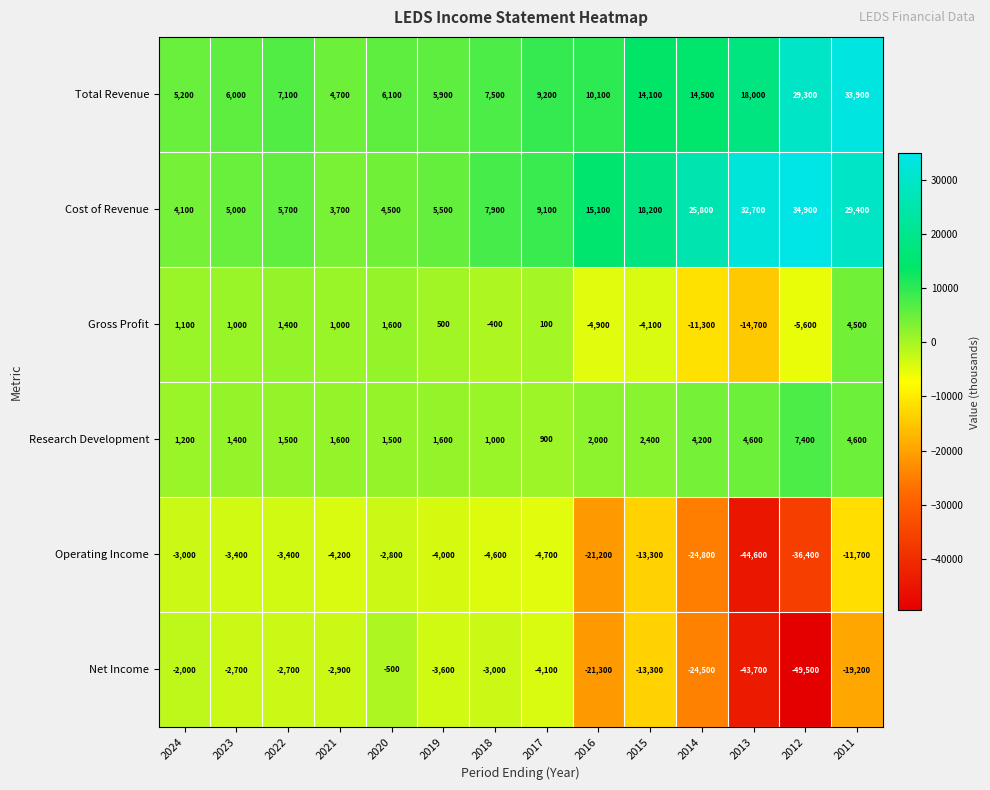

What is the greatest value displayed?

34900